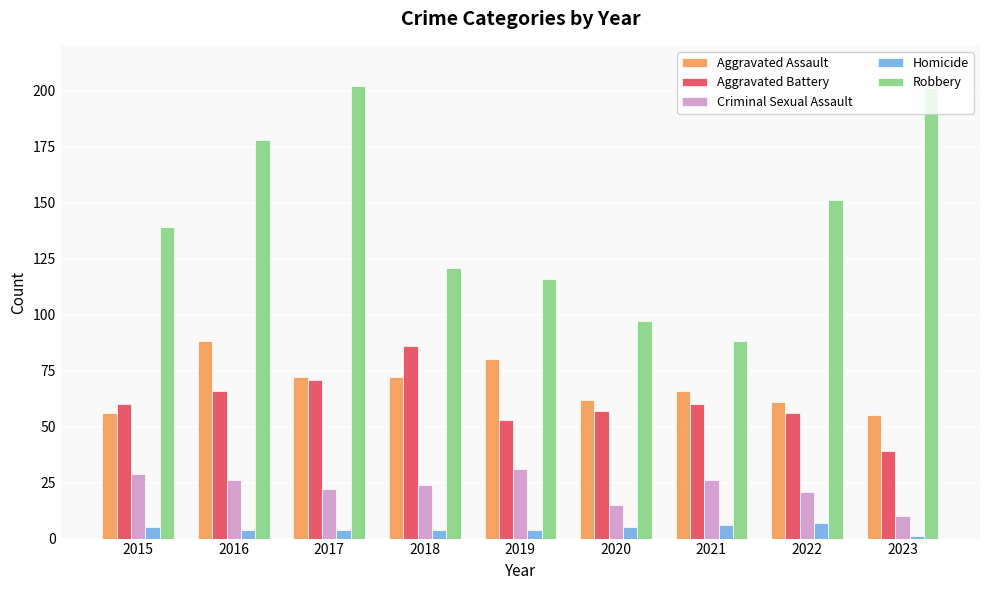

Reading left to right, transcribe all the data shown in this chart.

Aggravated Assault: 56	88	72	72	80	62	66	61	55
Aggravated Battery: 60	66	71	86	53	57	60	56	39
Criminal Sexual Assault: 29	26	22	24	31	15	26	21	10
Homicide: 5	4	4	4	4	5	6	7	1
Robbery: 139	178	202	121	116	97	88	151	201